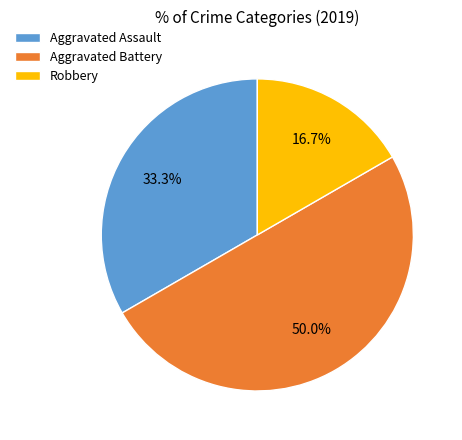

To the nearest percent, what is the difference between the largest and smallest slice percentages?

33%